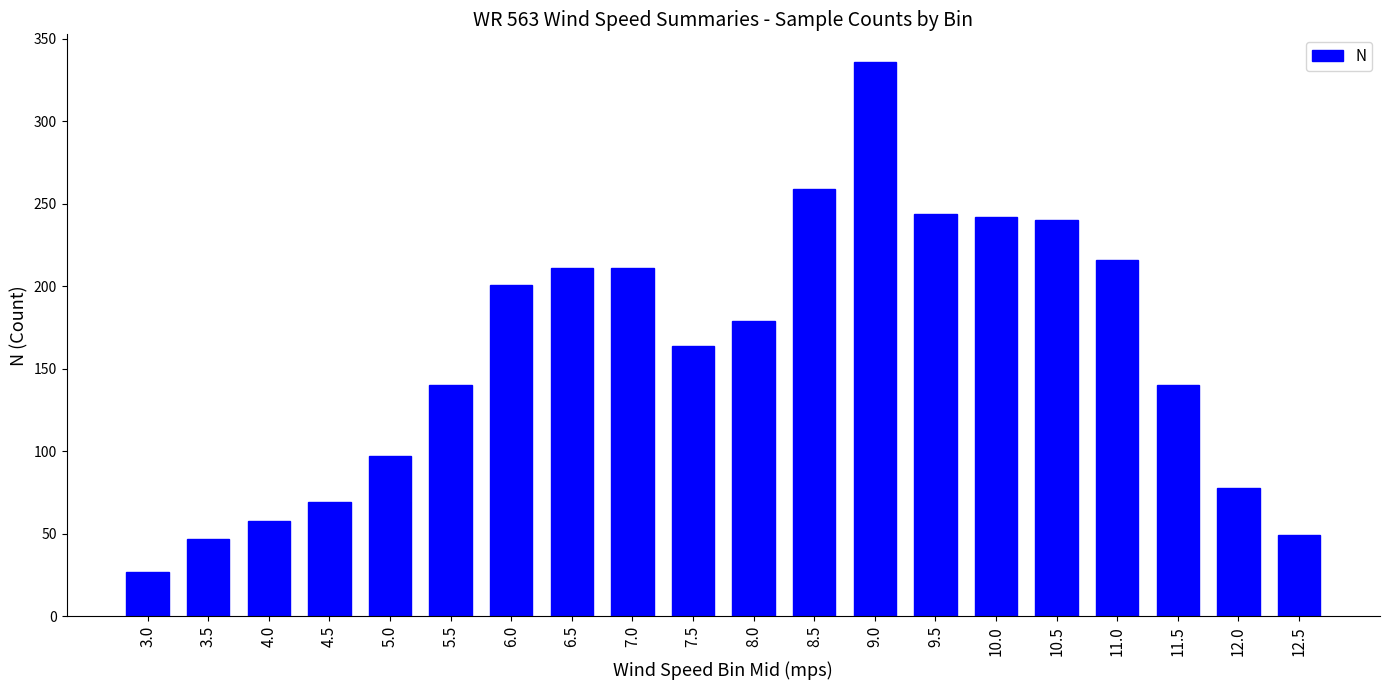

Reading right to left, transcribe all the data shown in this chart.

49	78	140	216	240	242	244	336	259	179	164	211	211	201	140	97	69	58	47	27